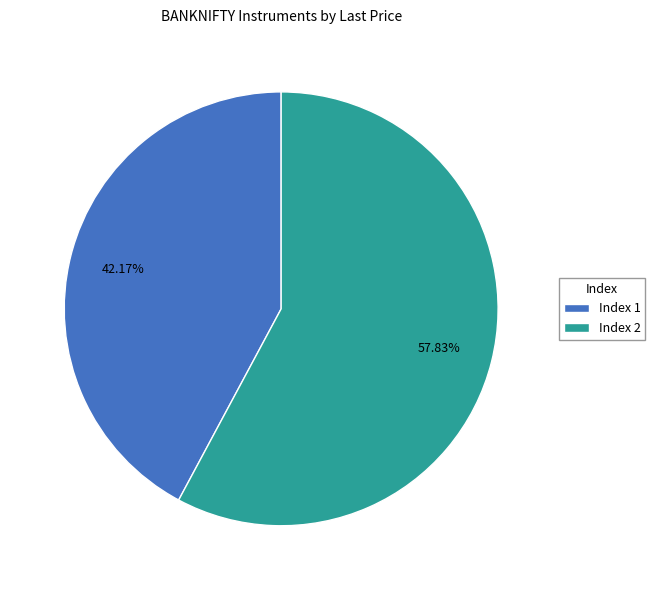

Rank the categories by value from lowest to highest.

Index 1, Index 2